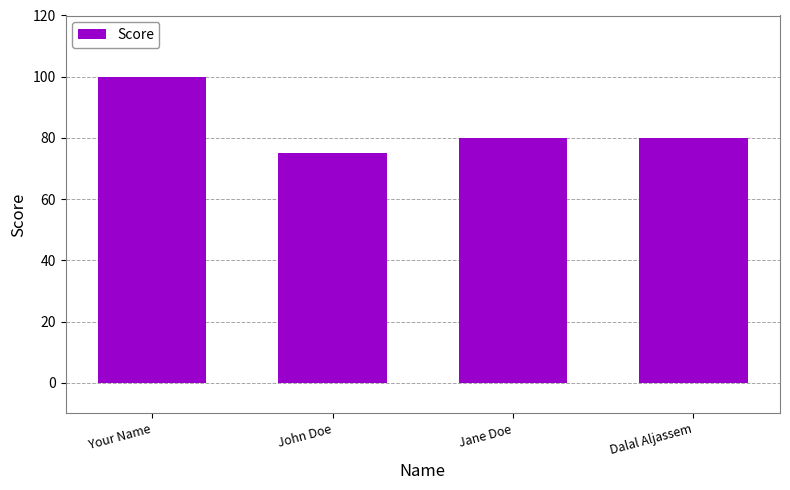

What is the minimum value shown in the chart?

75